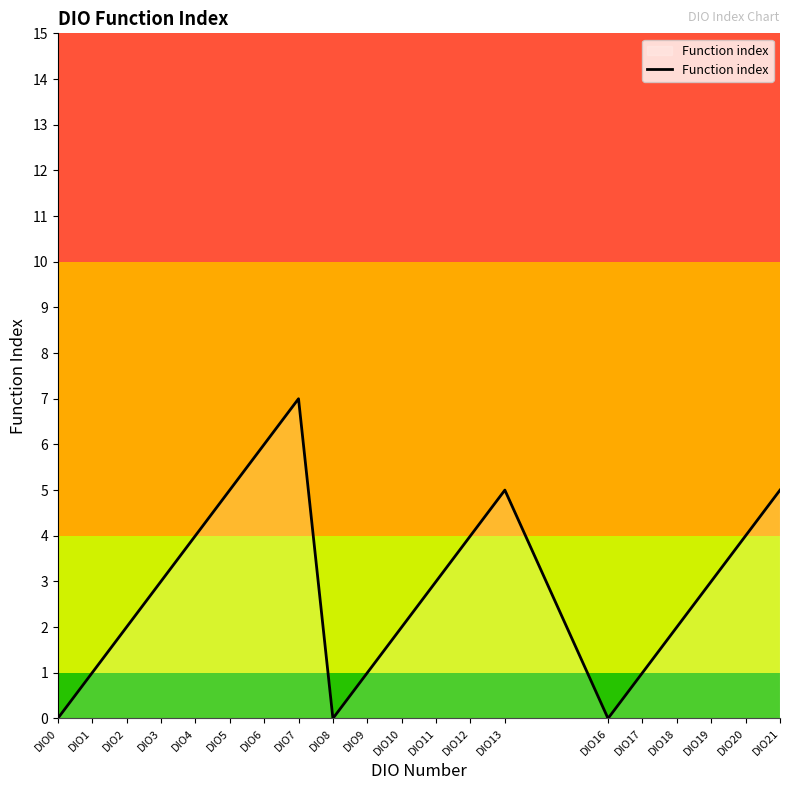

What is the sum of all values?

58